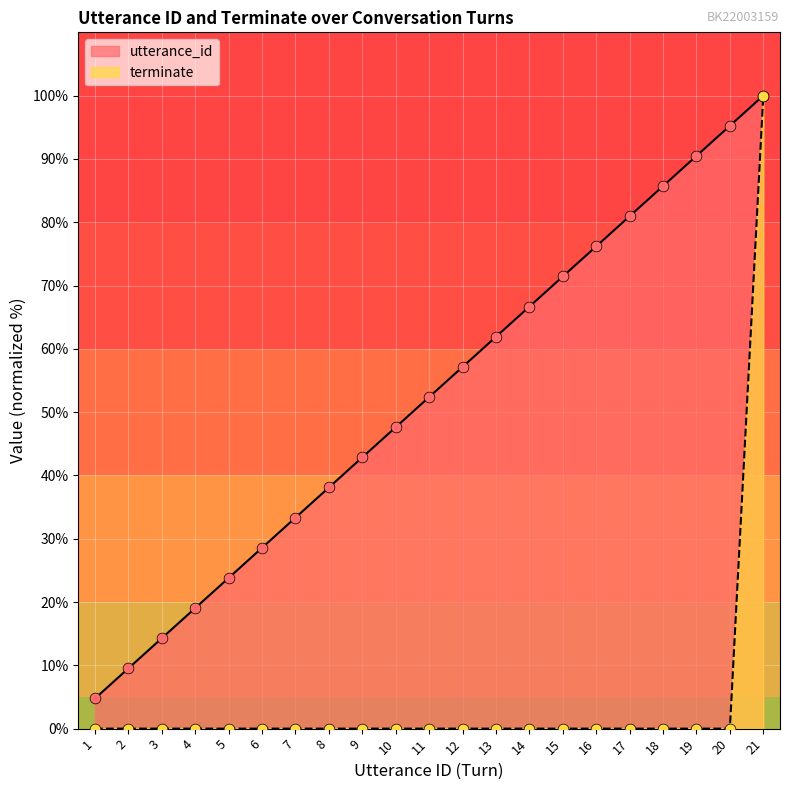

Which series contains the highest Y value?

utterance_id